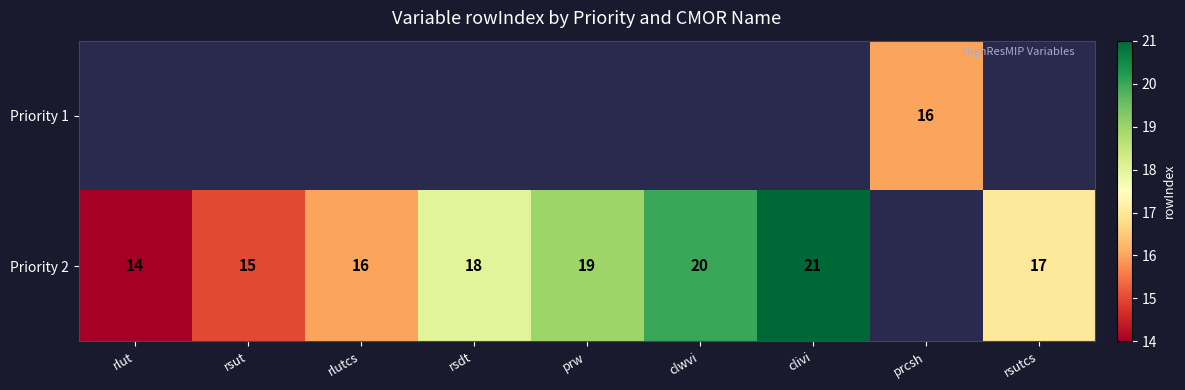

True or false: Priority 2 has a value of 19 at rlut.

False